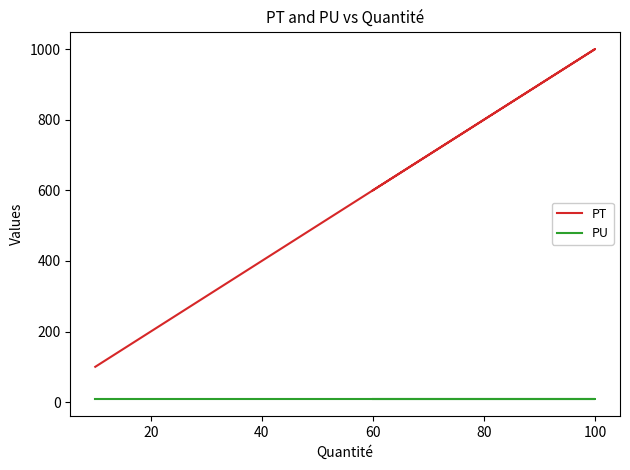

Which series changed the most between 0 and 40?

PT